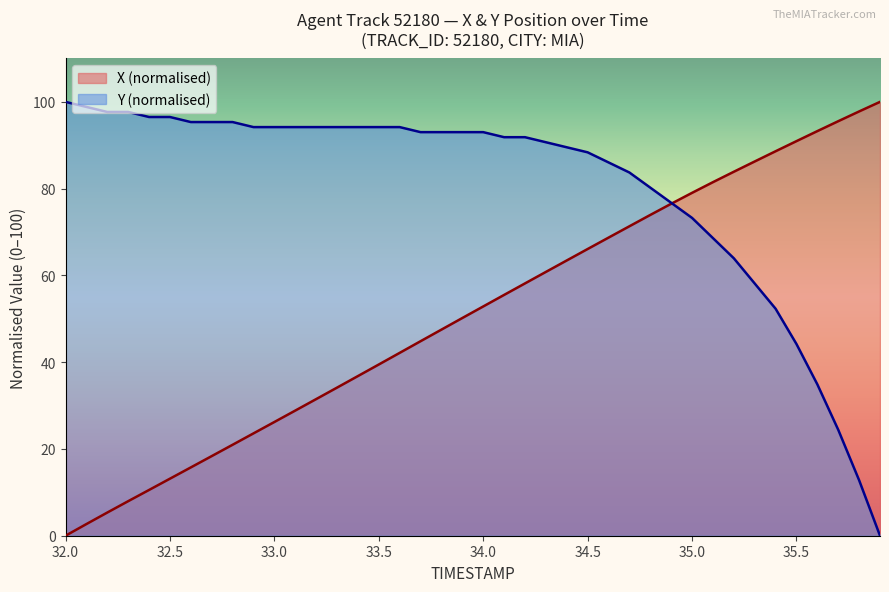

True or false: Y (normalised) has a value of 96.5 at 32.5.

True